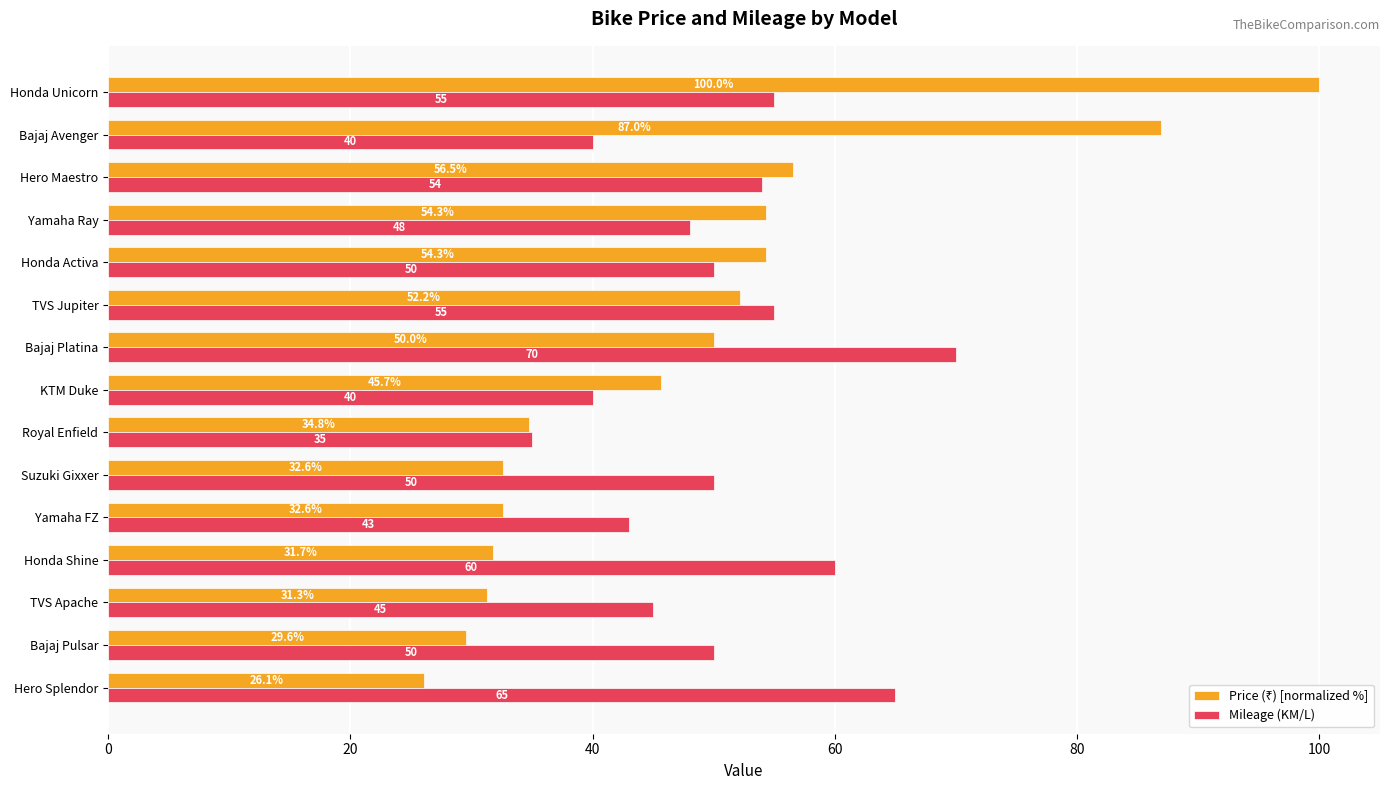

What is the spread (max minus min) of values at Honda Unicorn?

45.0